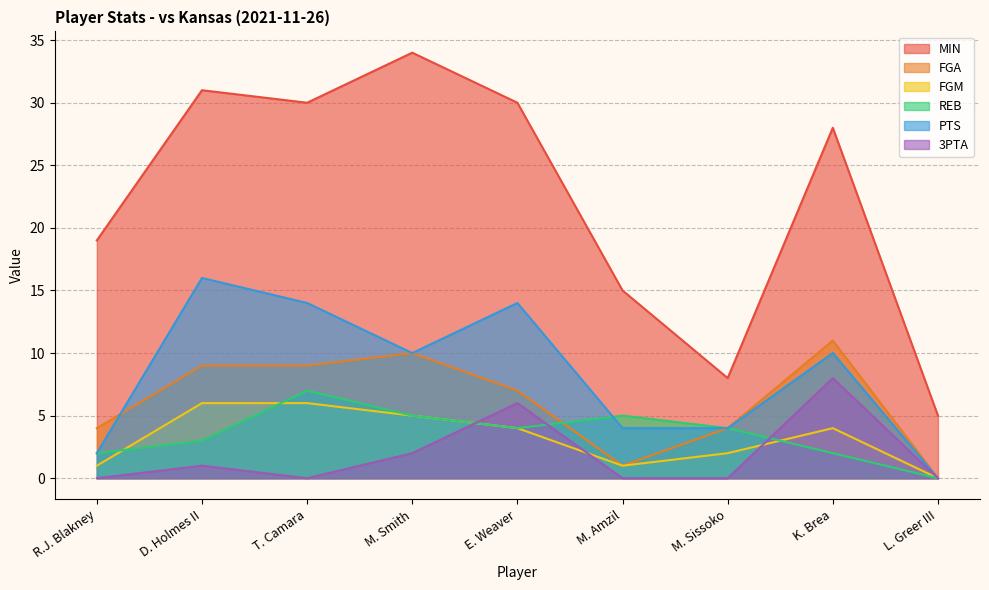

The value of REB at D. Holmes II is 4. True or false?

False